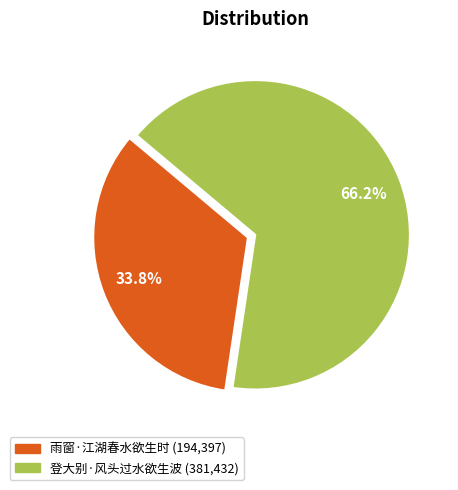

To the nearest percent, what portion does 雨窗·江湖春水欲生时 represent?

34%